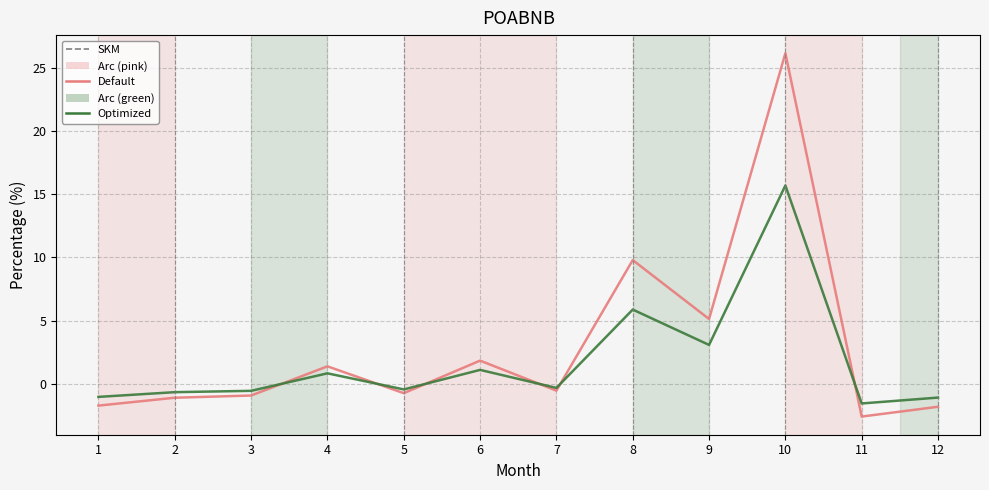

Which series ends up on top after the final intersection of Default and Optimized?

Optimized